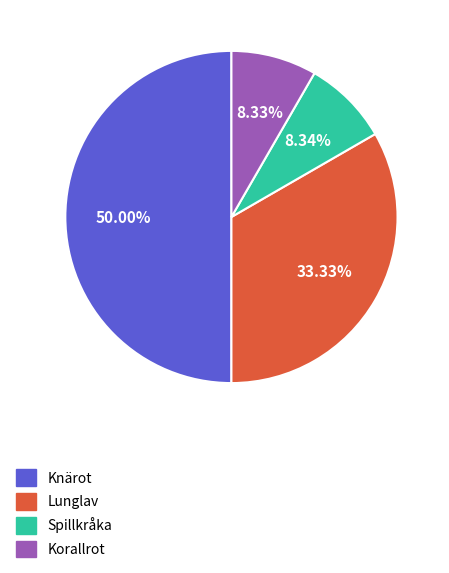

Which has a higher value, Knärot or Lunglav?

Knärot